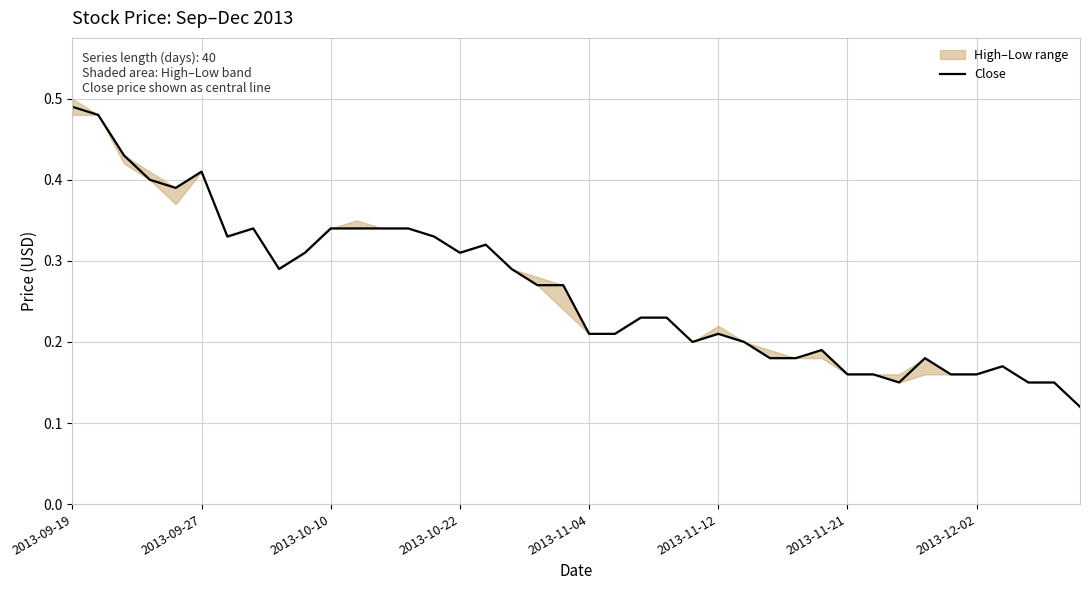

What is the difference between the maximum and minimum values?

0.4